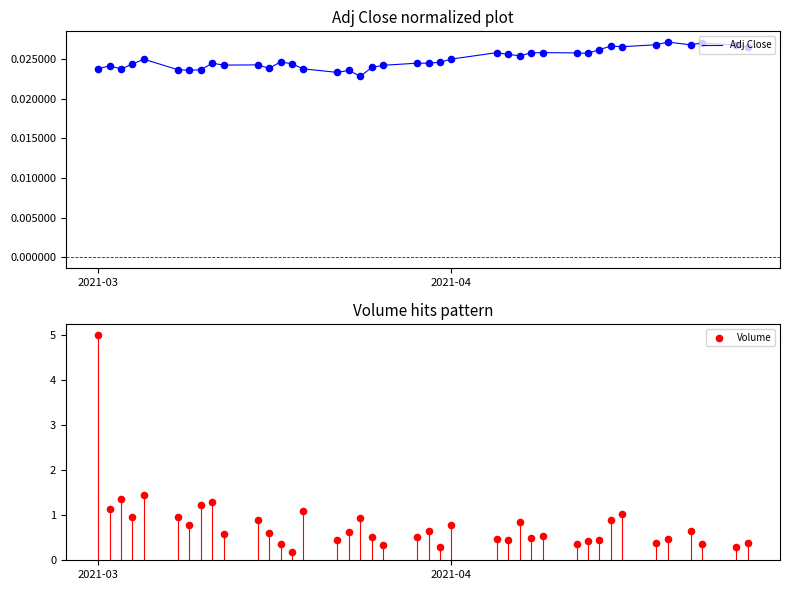

Which series has the largest Y range (max minus min)?

Volume